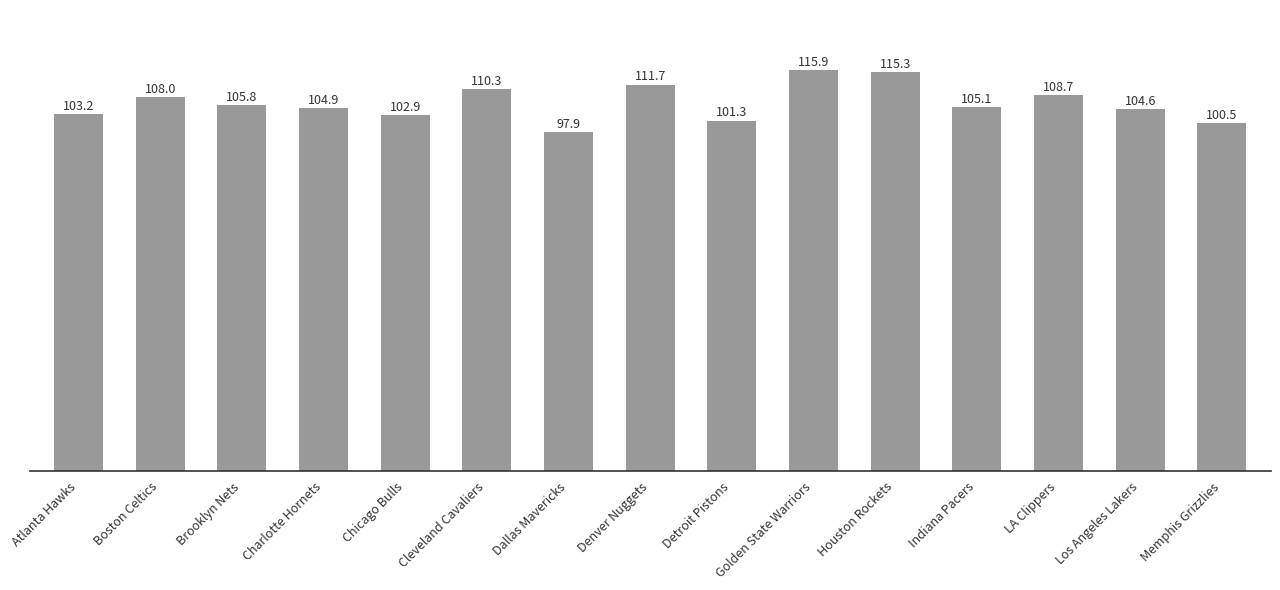

True or false: the data shows 39.9 at Detroit Pistons.

False